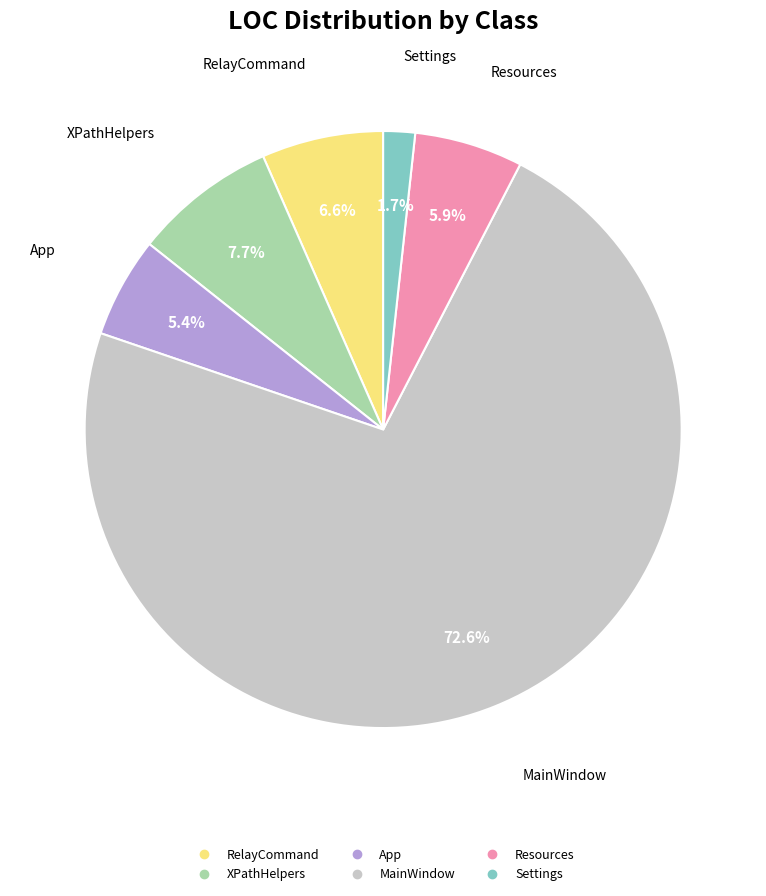

To the nearest percent, what is the difference between the RelayCommand and Settings slice percentages?

5%